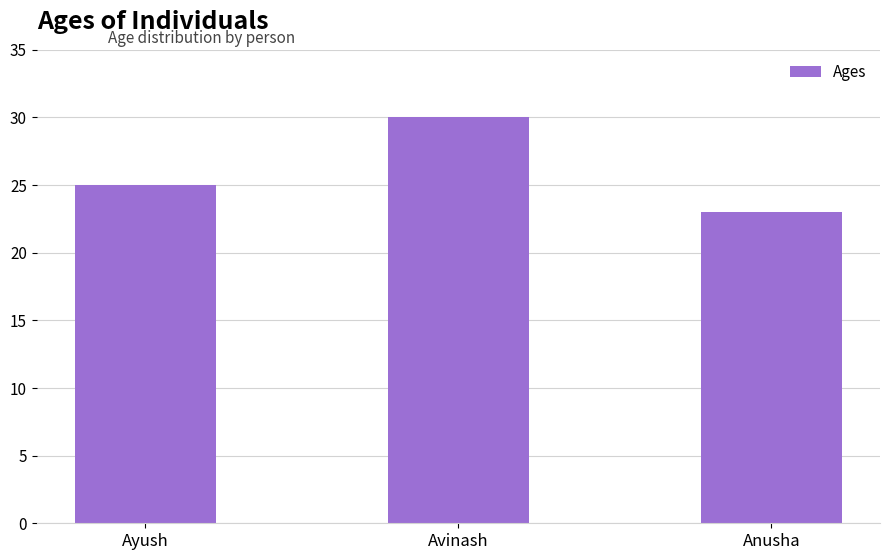

What is the difference between the values at Ayush and Anusha?

2